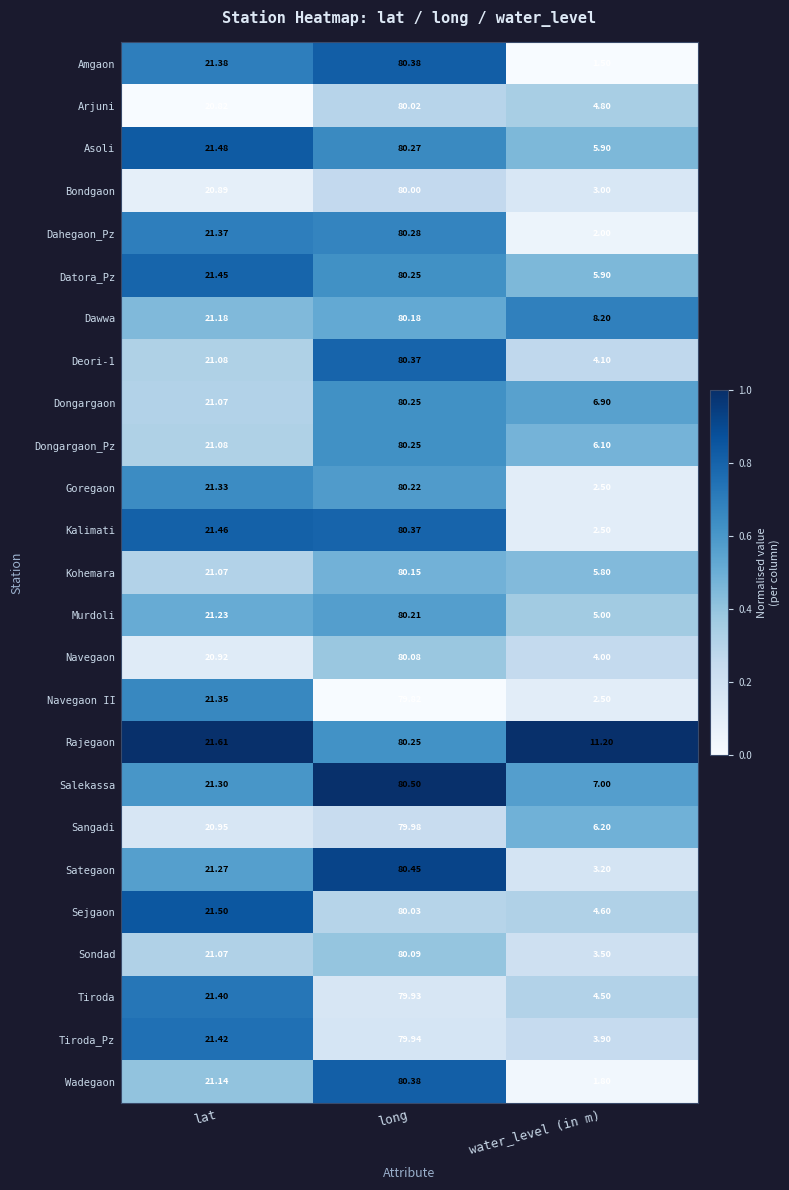

Rank the categories by Murdoli value from lowest to highest.

water_level (in m), lat, long